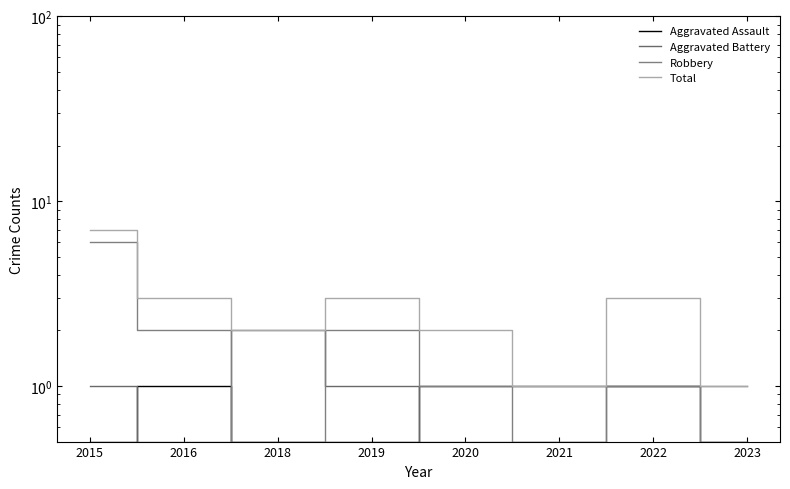

True or false: Robbery has more than 2 interior local peaks.

False